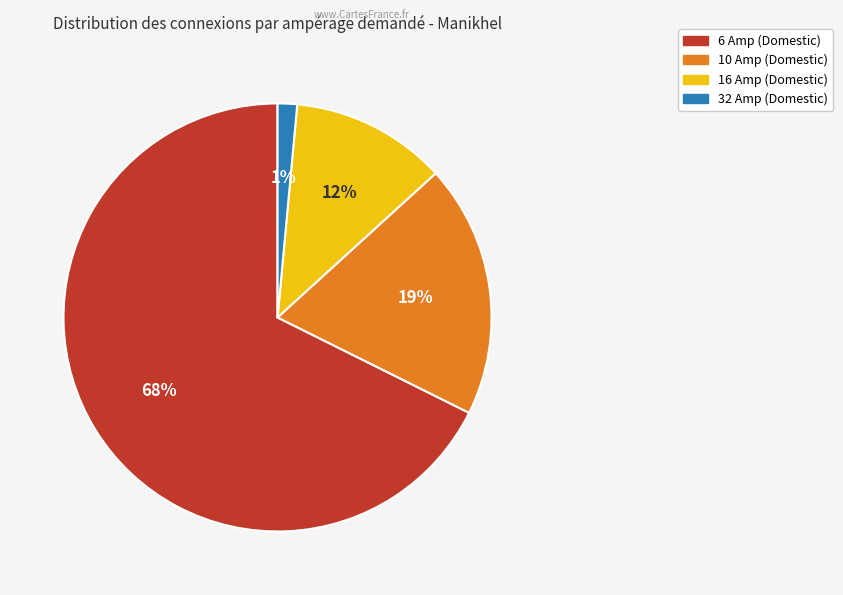

Which slice is the largest?

6